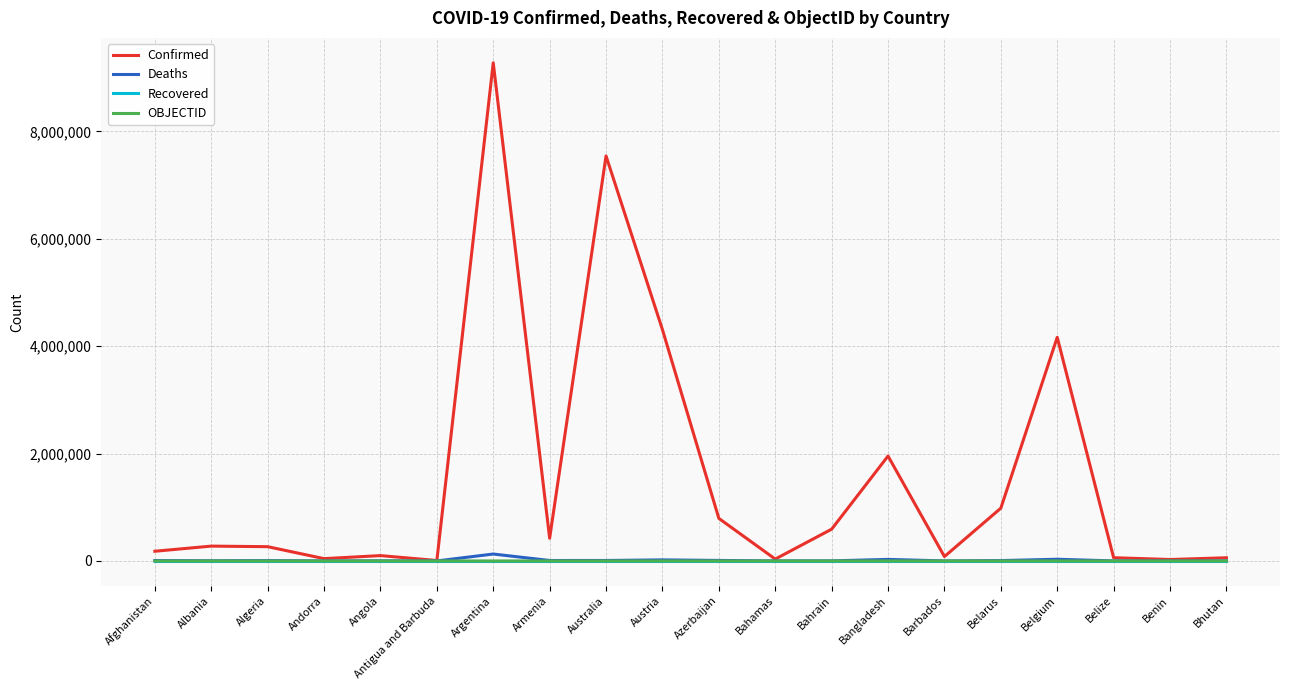

What is the sum of all OBJECTID values?

335